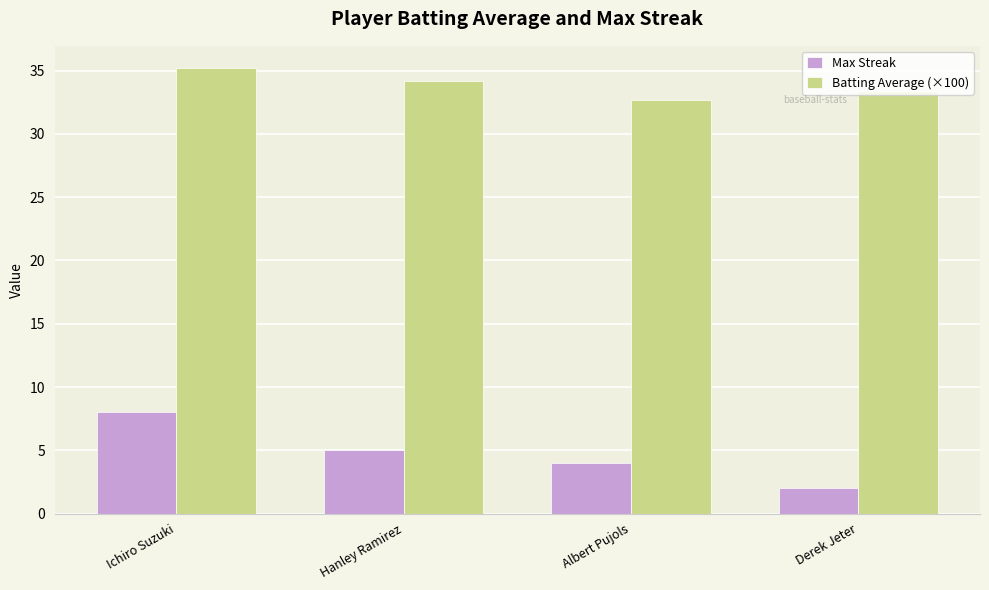

Reading left to right, what are all the values shown in this chart?

Max Streak: Ichiro Suzuki=8.0	Hanley Ramirez=5.0	Albert Pujols=4.0	Derek Jeter=2.0
Batting Average (×100): Ichiro Suzuki=35.2	Hanley Ramirez=34.2	Albert Pujols=32.7	Derek Jeter=33.4